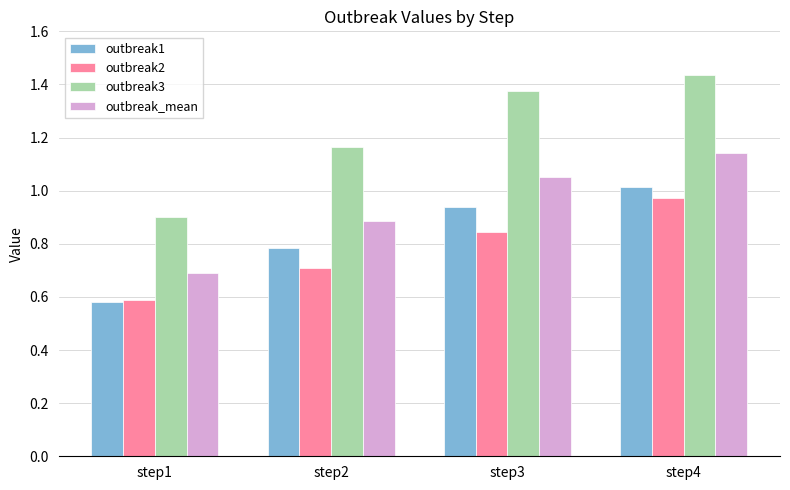

Which category has the lowest value across all series?

step1